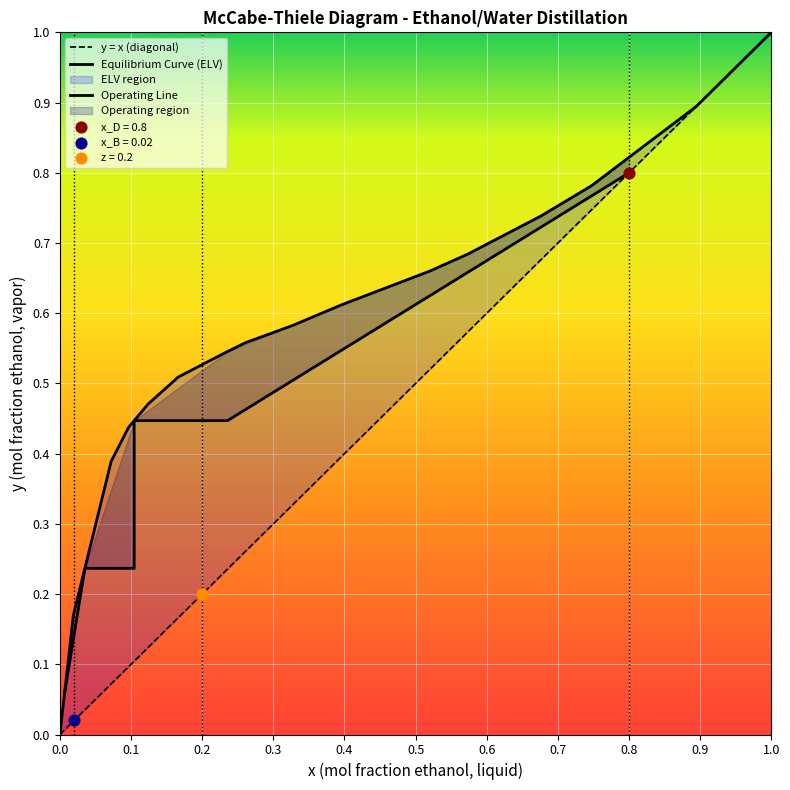

Which series has the largest Y range (max minus min)?

elv_y